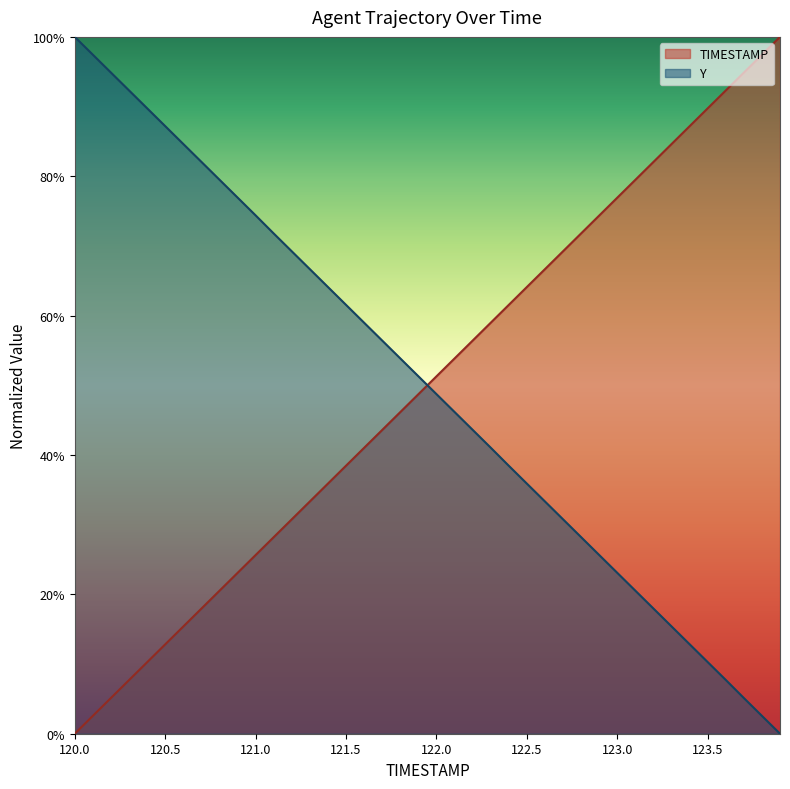

How many times do TIMESTAMP and Y cross each other?

1